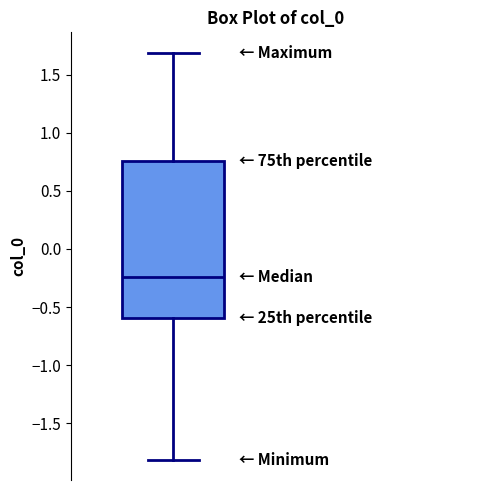

Where does the lower whisker of the box end on the y-axis? The values are not printed on the chart, so give them approximately, as read against the axis.

-1.80